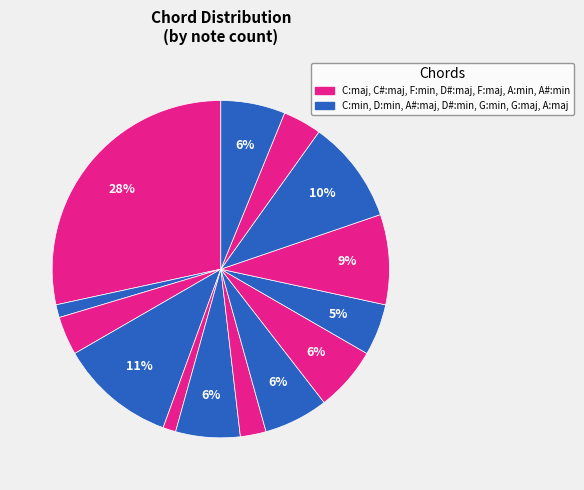

Is there any slice that represents more than half of the pie?

No